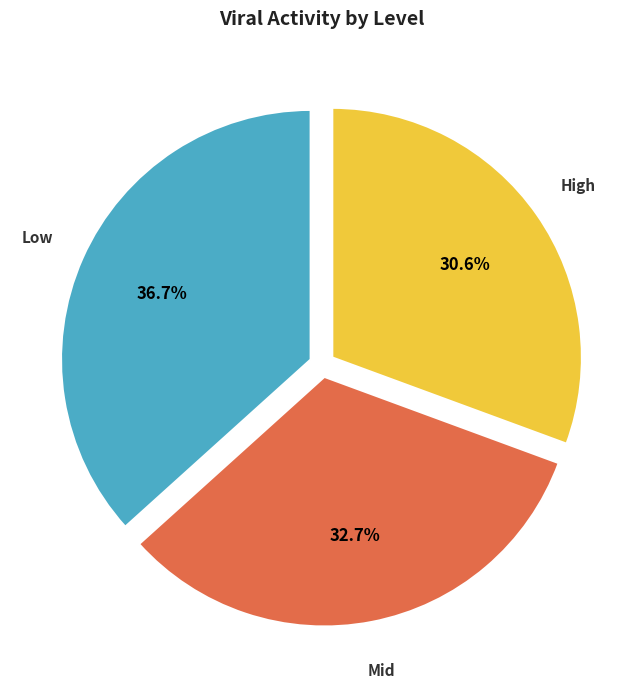

Is there a majority slice in this chart?

No